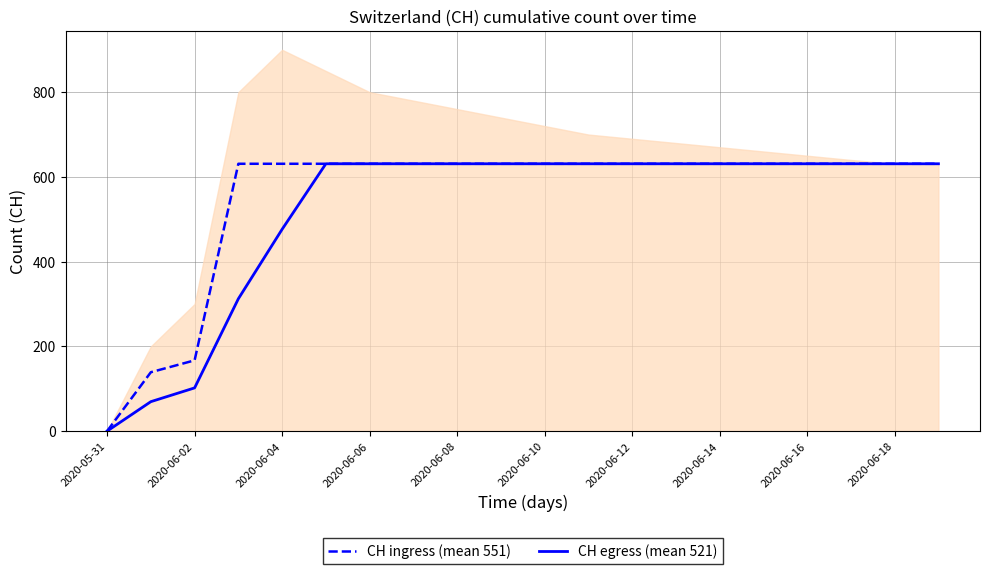

How many data points in CH ingress (mean 551) are less than 631?

3